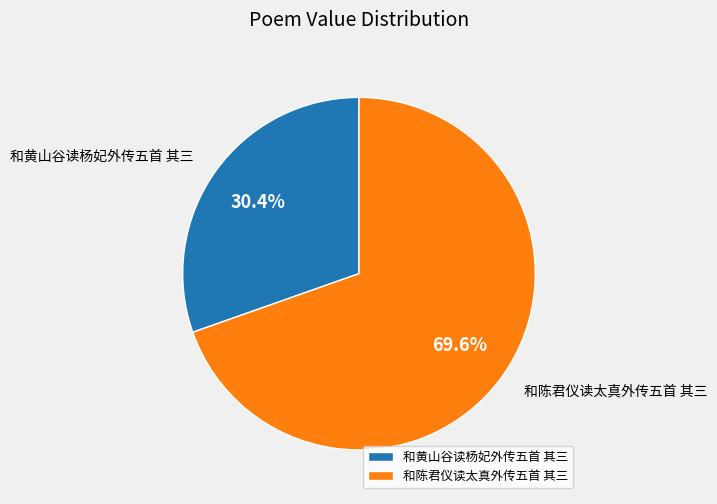

Rank the categories by value from lowest to highest.

和黄山谷读杨妃外传五首 其三, 和陈君仪读太真外传五首 其三